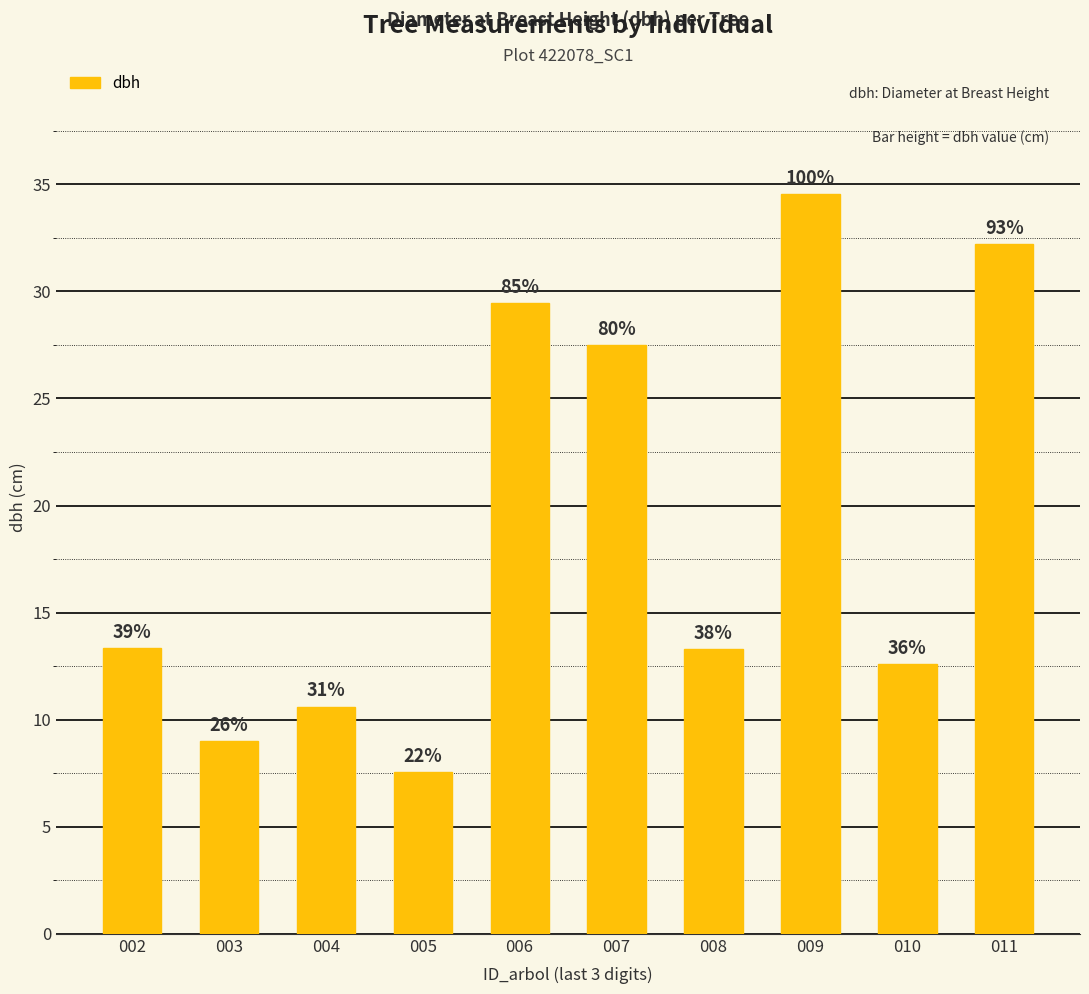

Reading left to right, list all the values displayed in this chart.

002=13.3	003=9.0	004=10.6	005=7.5	006=29.4	007=27.5	008=13.3	009=34.5	010=12.6	011=32.2